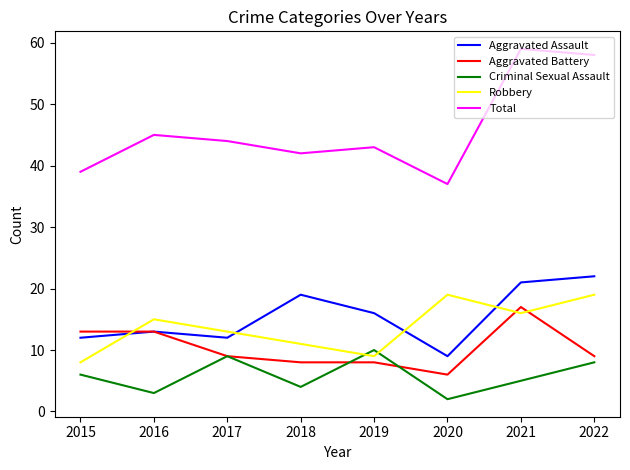

What is the difference between the highest and lowest values at 2018?

38